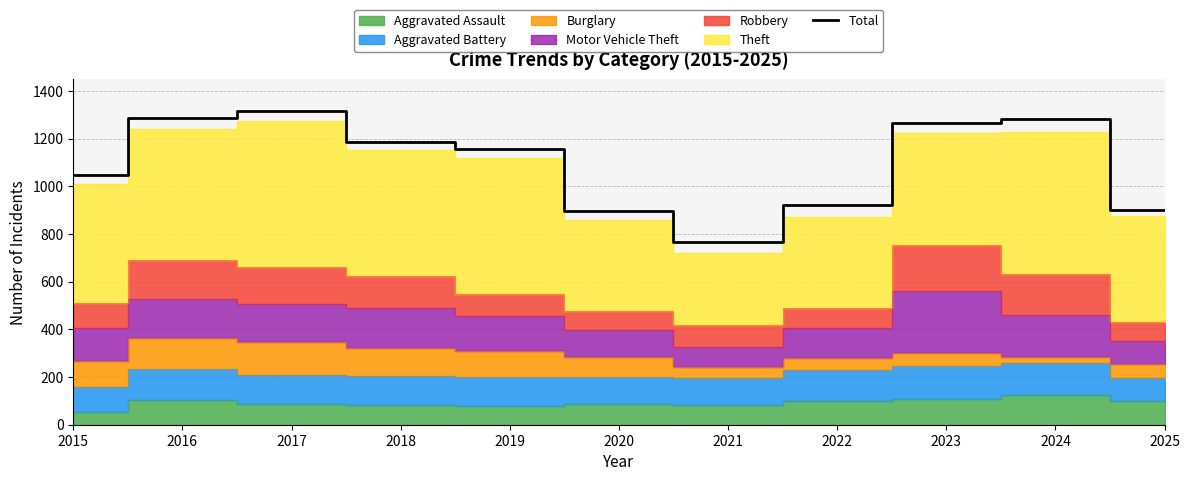

What value does the data have at 2019?

1157